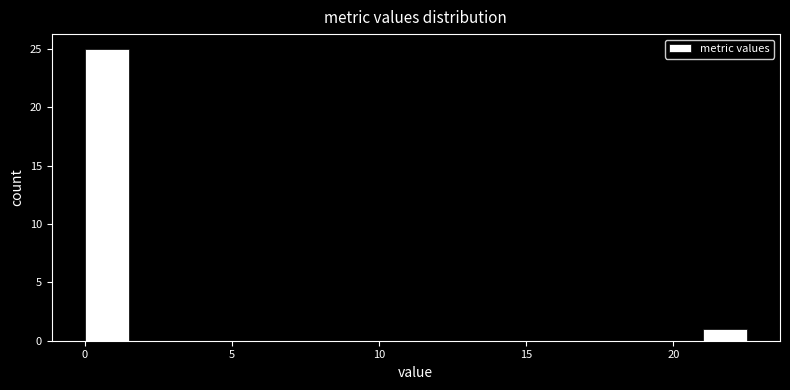

Read against the x-axis, roughly where is the centre of the tallest bar?

1.0